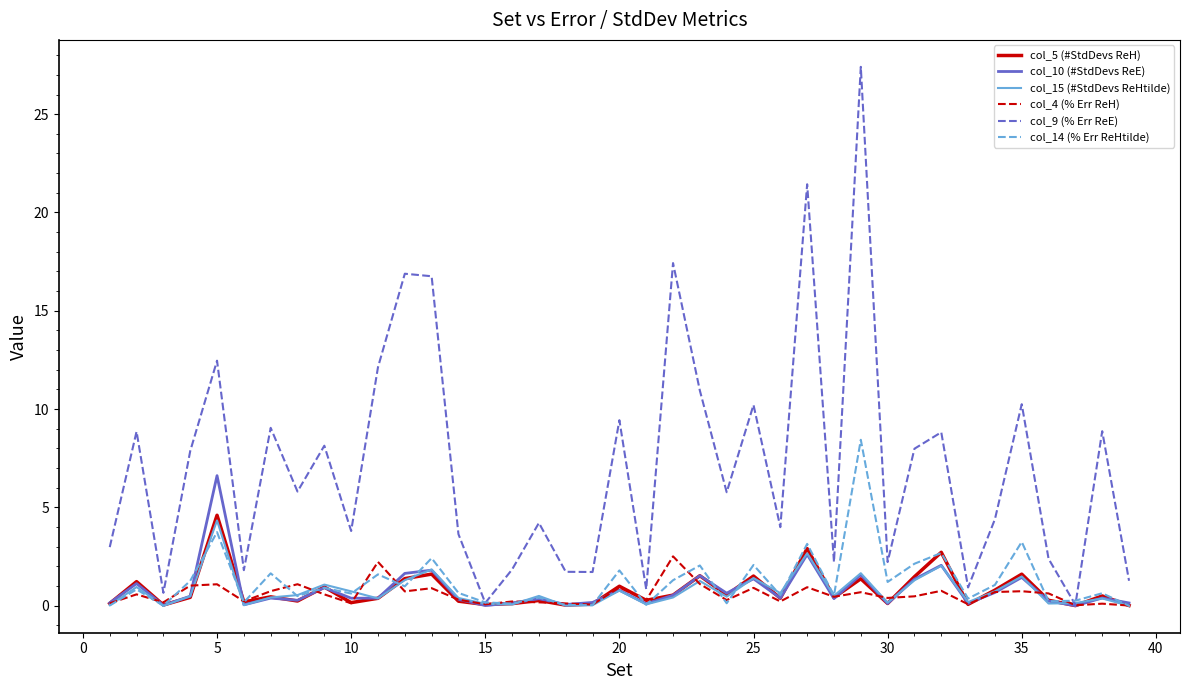

Which series has the widest spread of values?

col_9 (% Err ReE)